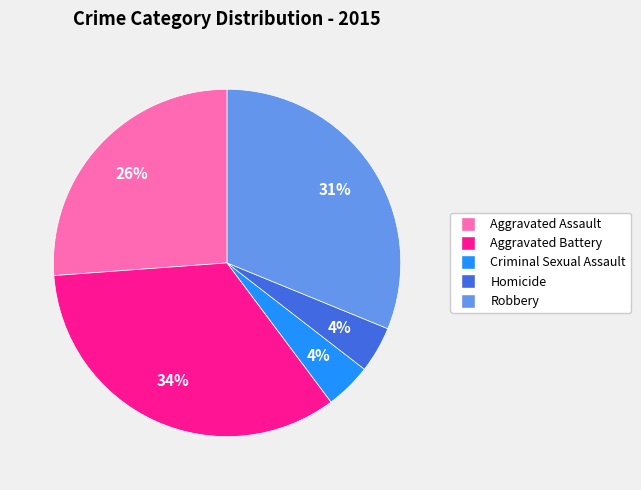

Is Criminal Sexual Assault the majority of the pie?

No